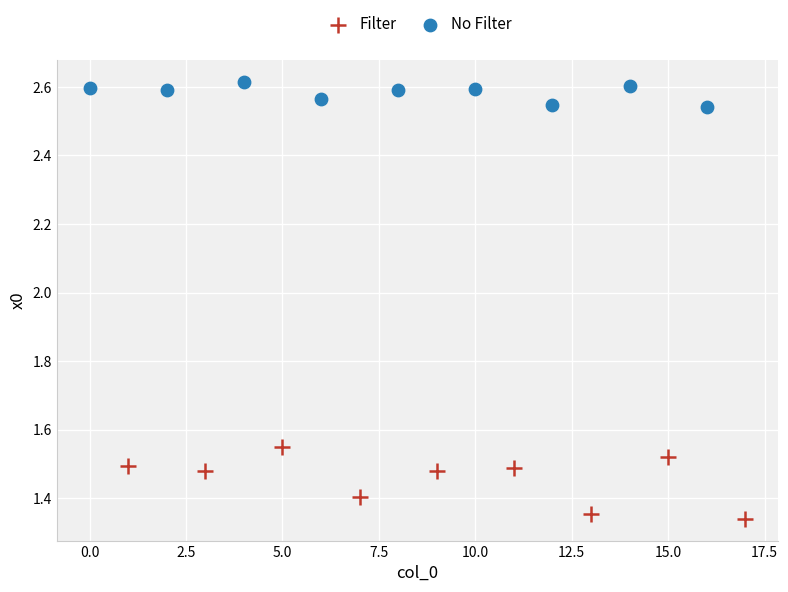

Which series has the widest spread of Y values?

Filter